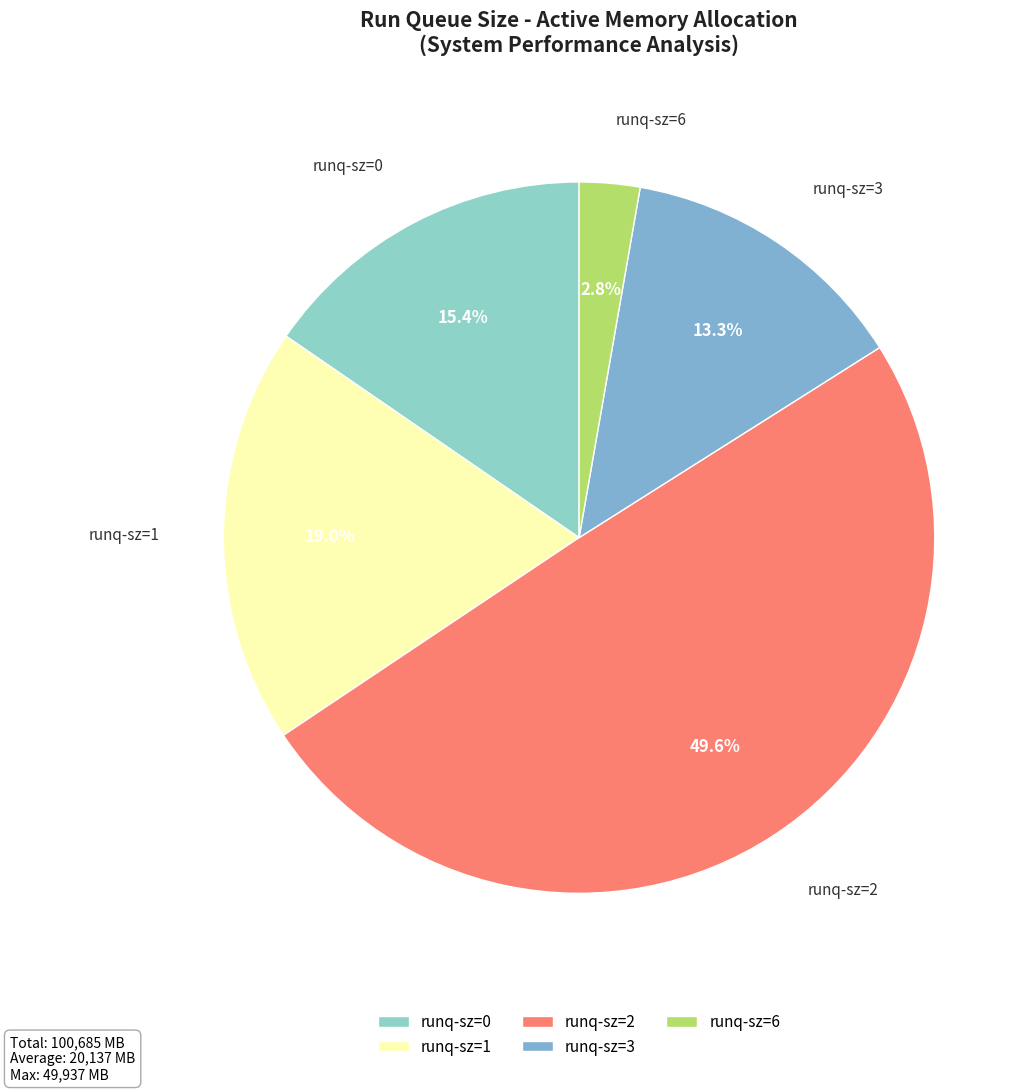

Which has a higher value, runq-sz=1 or runq-sz=3?

runq-sz=1